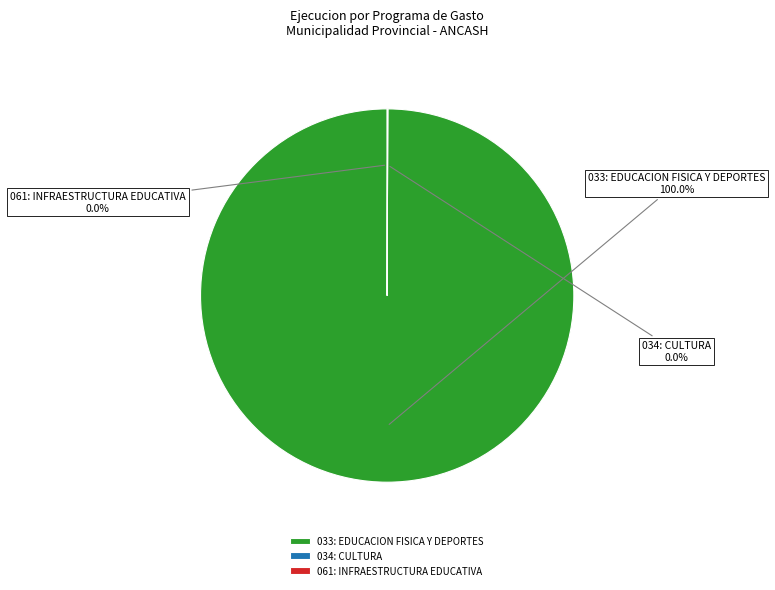

Which slice is the largest?

033: EDUCACION FISICA Y DEPORTES